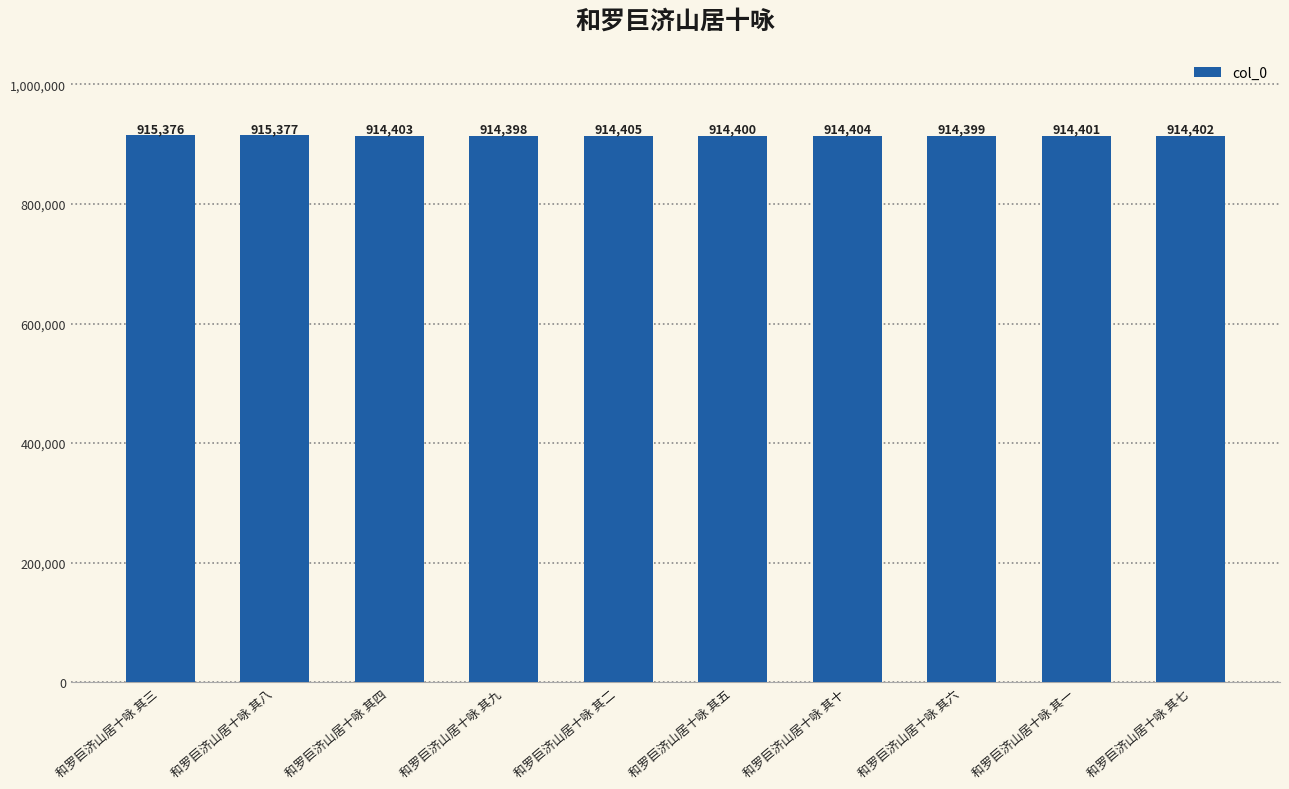

What is the sum of all values?

9145965